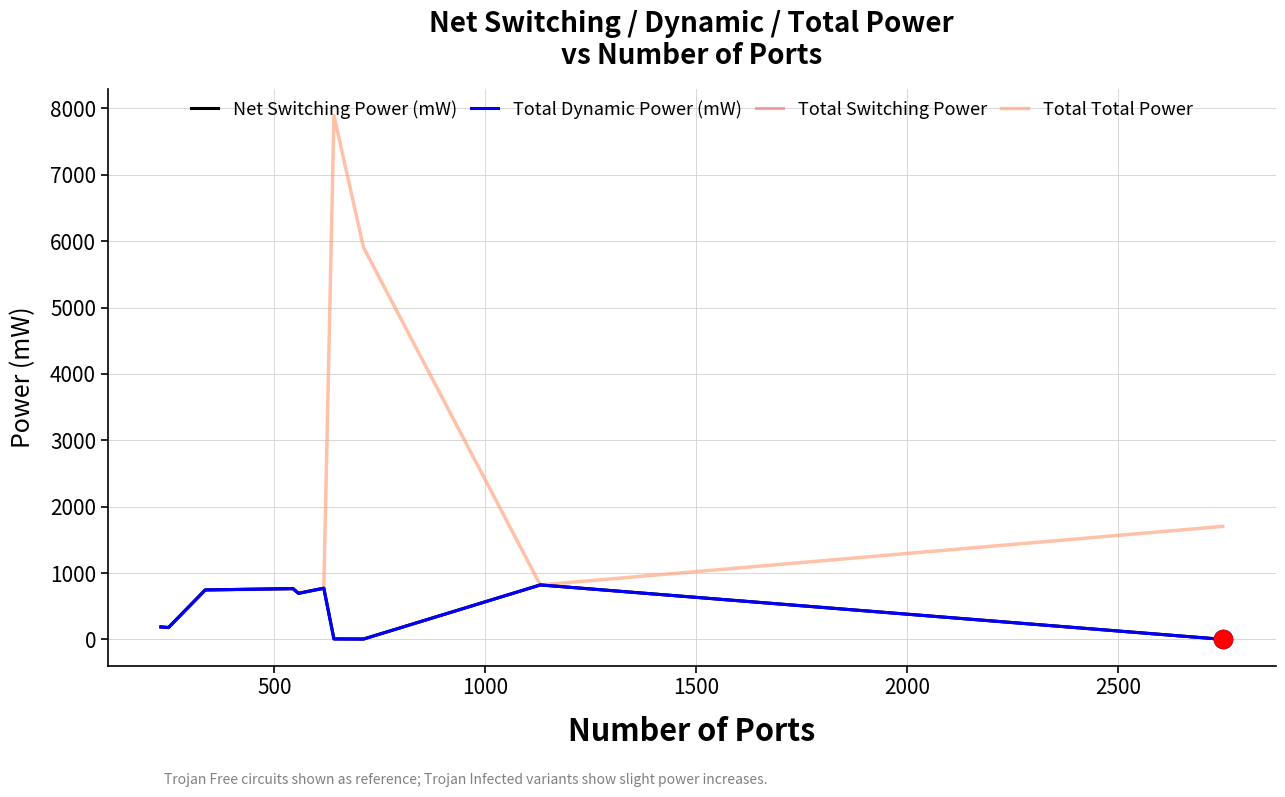

Does the chart have visible grid lines?

Yes